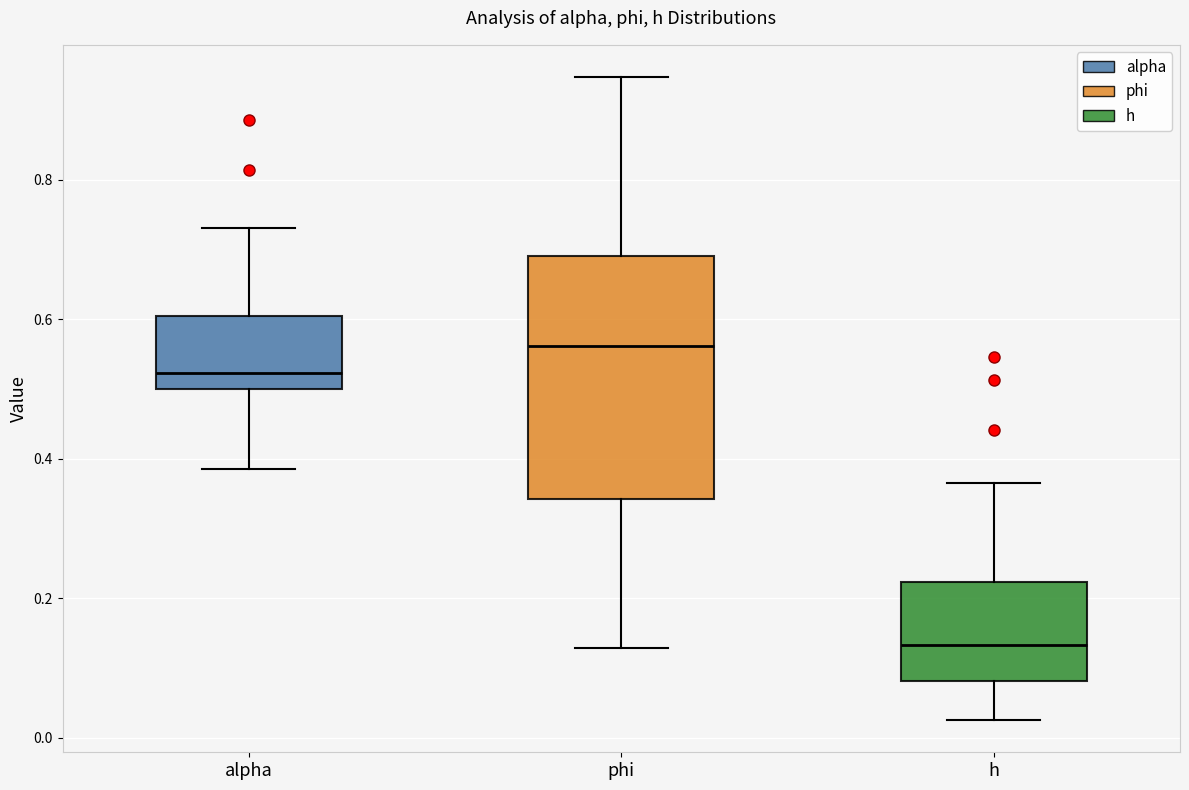

Comparing the boxes themselves (not the whiskers), which one is the tallest?

phi